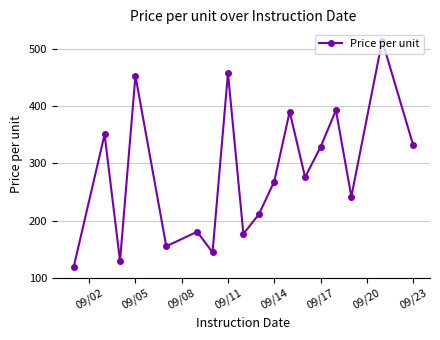

What is the sum of all values?

5122.6